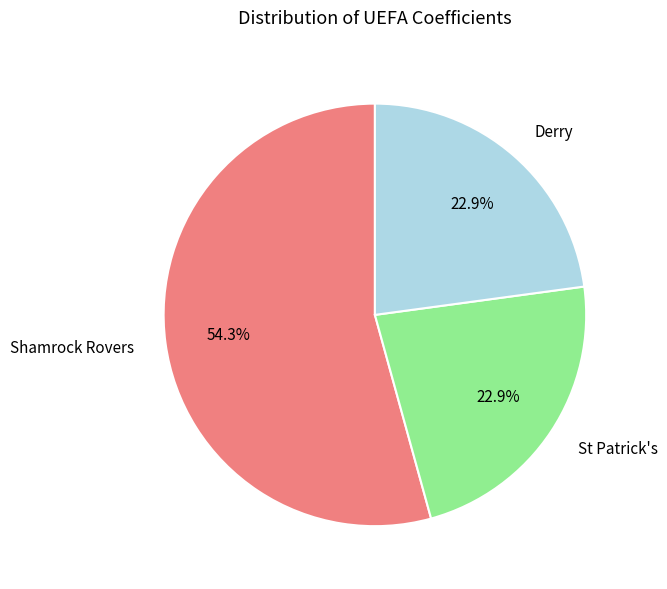

Is it true that St Patrick's is 23% of the pie?

True